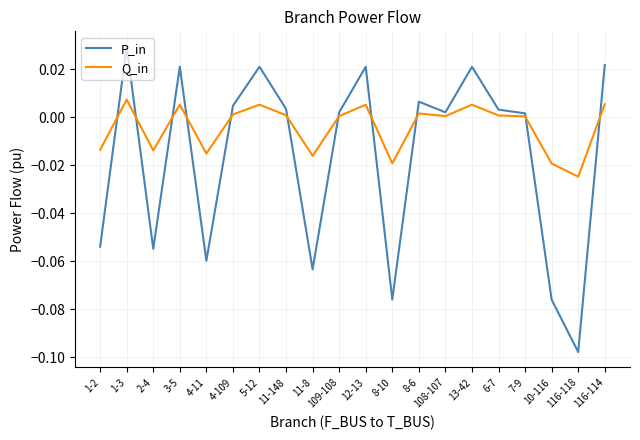

What is the sum of all P_in values?

-0.3